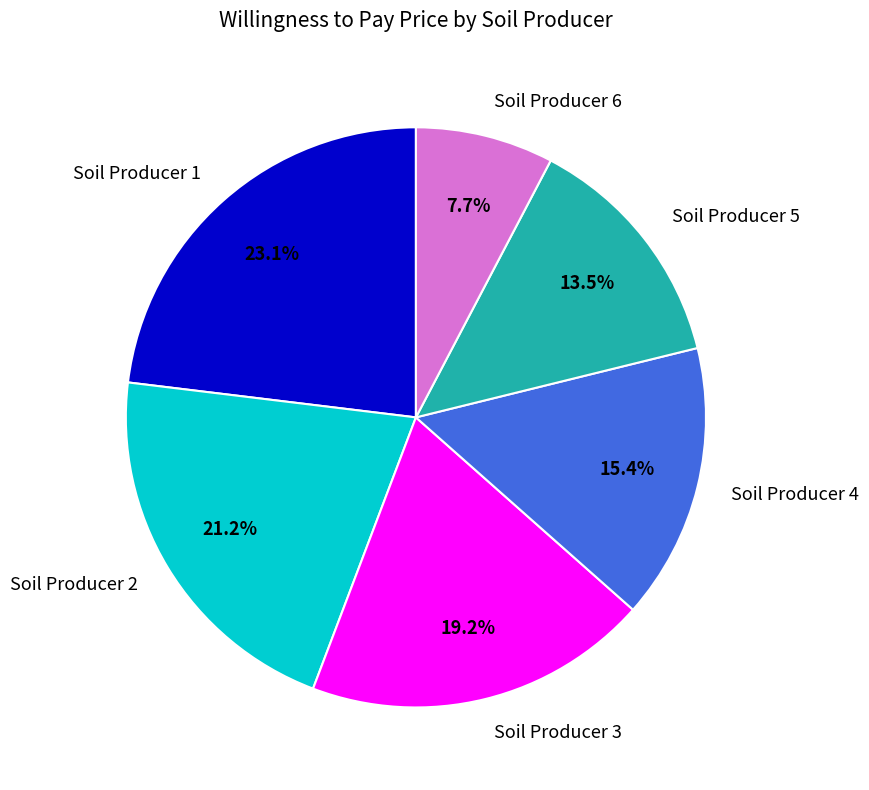

Which has a higher value, Soil Producer 4 or Soil Producer 1?

Soil Producer 1